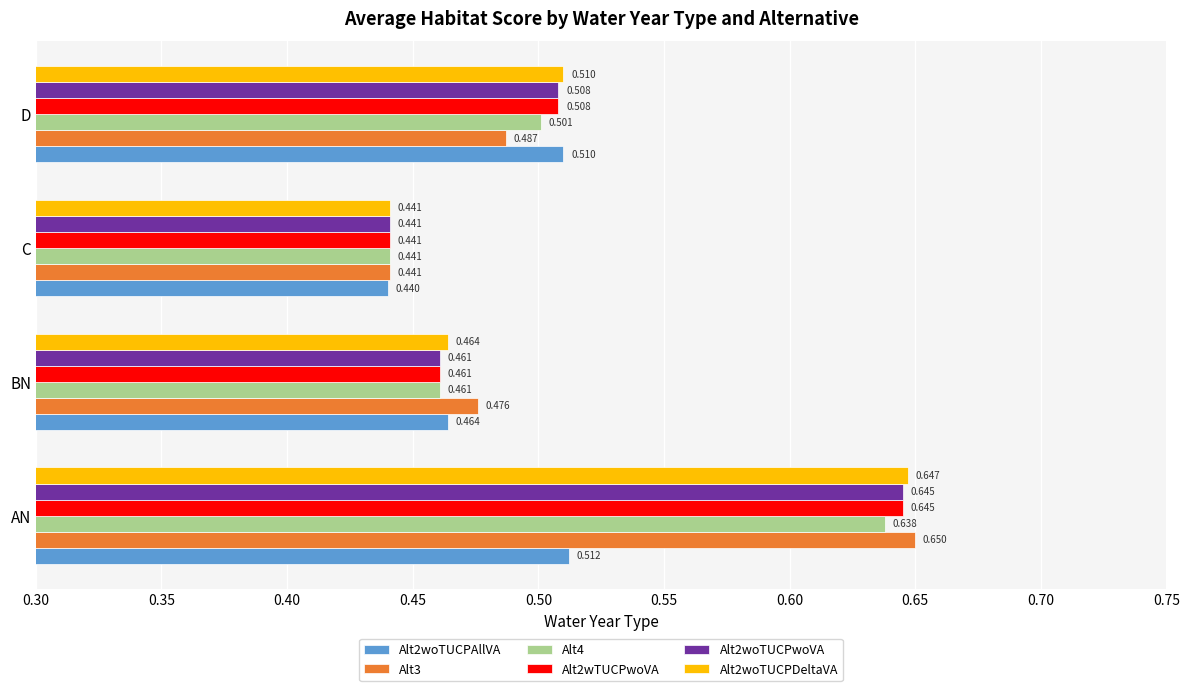

Rank the categories by Alt2wTUCPwoVA value from lowest to highest.

C, BN, D, AN